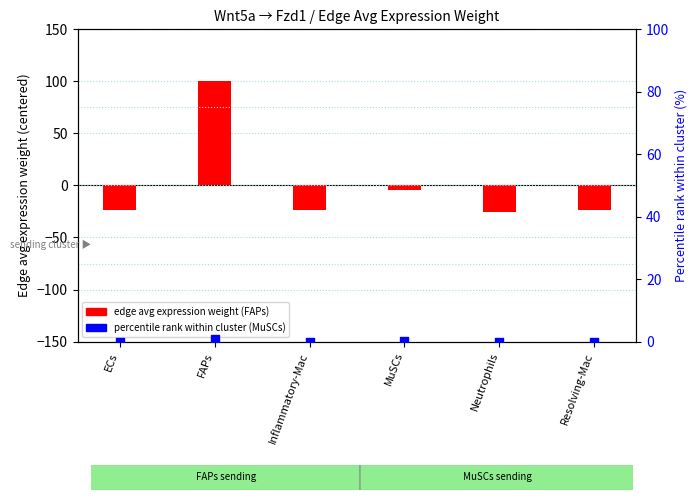

What is the total value across all series at Inflammatory-Mac?

-23.8